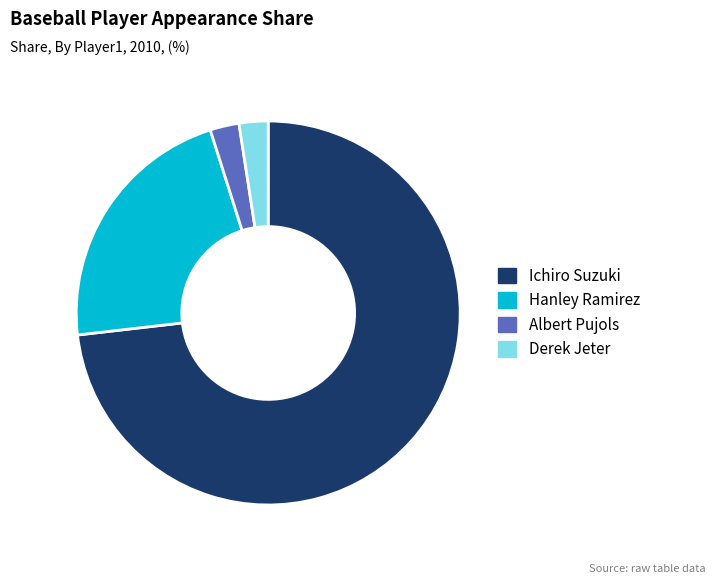

Do Albert Pujols and Derek Jeter together represent more than half of the pie?

No